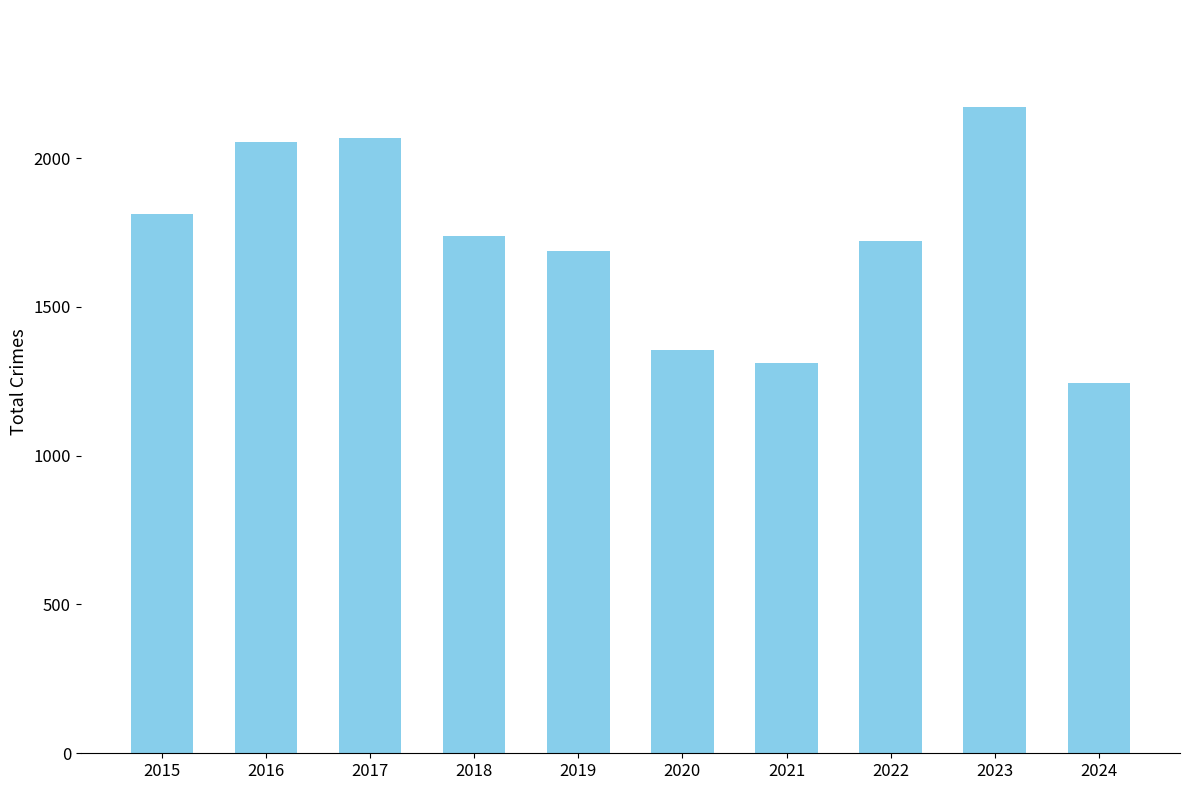

Reading right to left, extract all data points from this chart.

2024=1244	2023=2172	2022=1720	2021=1313	2020=1356	2019=1687	2018=1737	2017=2066	2016=2053	2015=1812